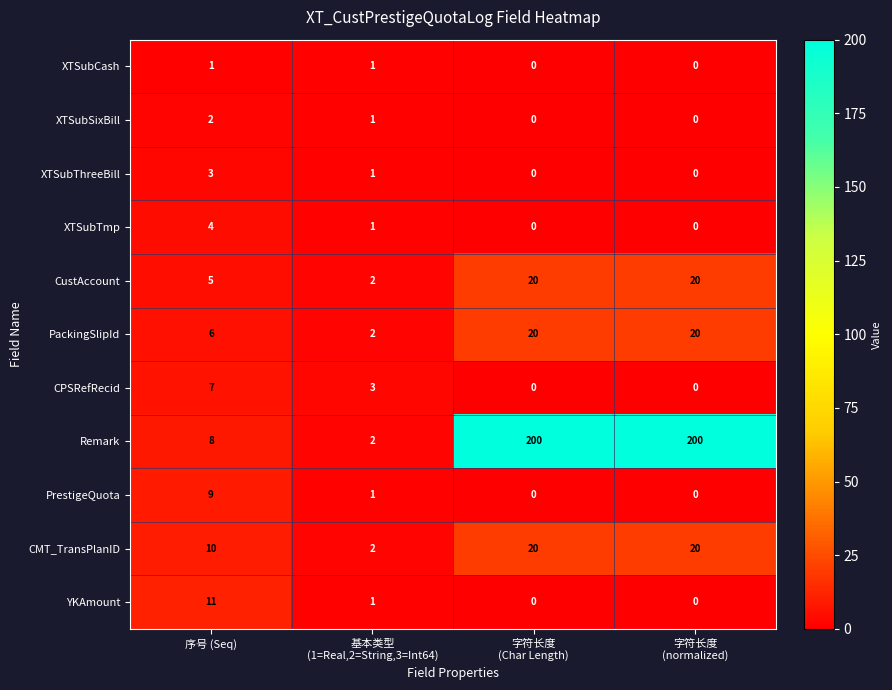

How many data points in CPSRefRecid are less than 3?

2